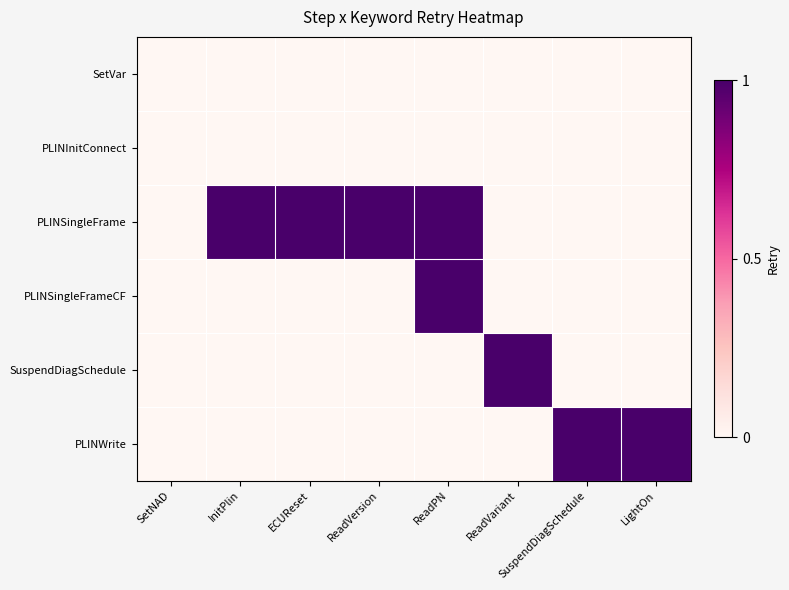

Reading right to left, what are all the values shown in this chart?

SetVar: LightOn=0	SuspendDiagSchedule=0	ReadVariant=0	ReadPN=0	ReadVersion=0	ECUReset=0	InitPlin=0	SetNAD=0
PLINInitConnect: LightOn=0	SuspendDiagSchedule=0	ReadVariant=0	ReadPN=0	ReadVersion=0	ECUReset=0	InitPlin=0	SetNAD=0
PLINSingleFrame: LightOn=0	SuspendDiagSchedule=0	ReadVariant=0	ReadPN=1	ReadVersion=1	ECUReset=1	InitPlin=1	SetNAD=0
PLINSingleFrameCF: LightOn=0	SuspendDiagSchedule=0	ReadVariant=0	ReadPN=1	ReadVersion=0	ECUReset=0	InitPlin=0	SetNAD=0
SuspendDiagSchedule: LightOn=0	SuspendDiagSchedule=0	ReadVariant=1	ReadPN=0	ReadVersion=0	ECUReset=0	InitPlin=0	SetNAD=0
PLINWrite: LightOn=1	SuspendDiagSchedule=1	ReadVariant=0	ReadPN=0	ReadVersion=0	ECUReset=0	InitPlin=0	SetNAD=0